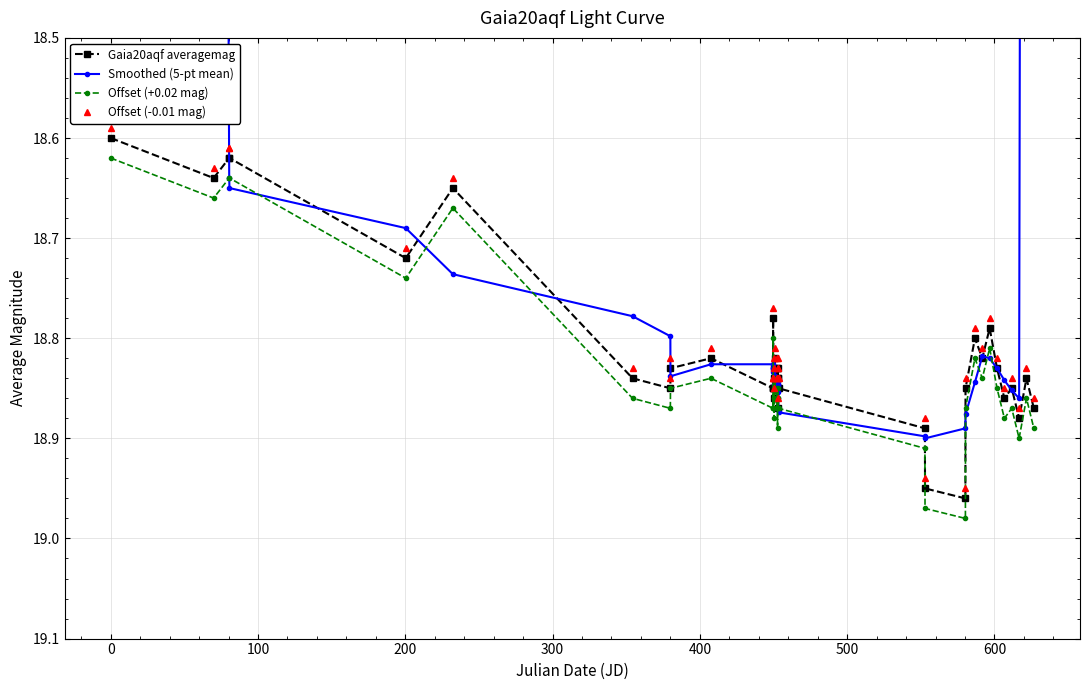

True or false: Offset (-0.01 mag) has more than 0 interior local peaks.

True